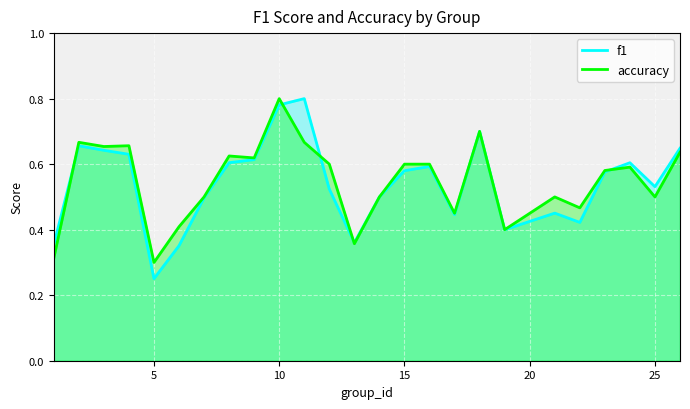

Is it true that f1 equals 0.2 at 16?

False